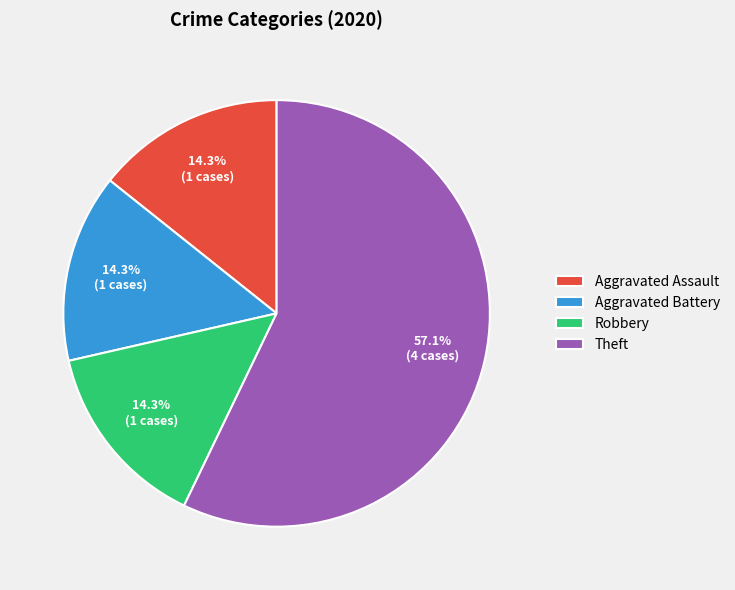

The Aggravated Battery slice represents 14% of the pie. True or false?

True